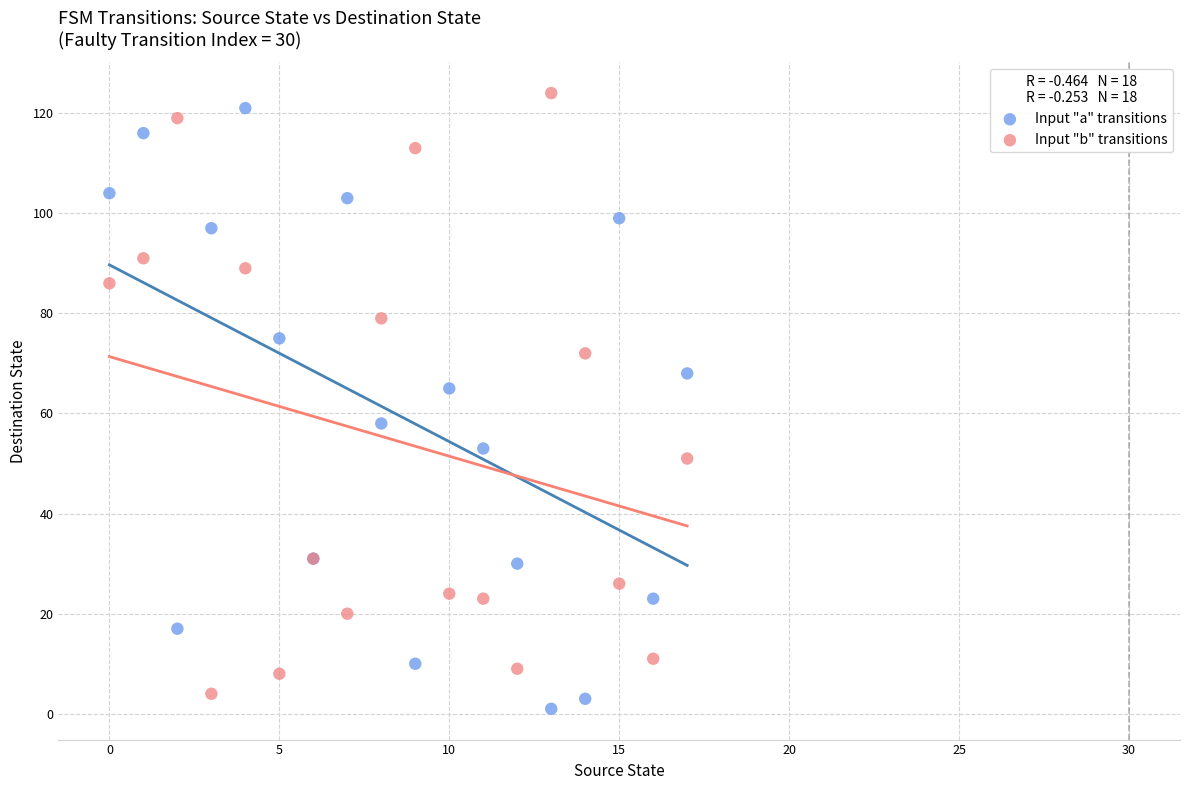

What are all the series names shown in the legend?

Input "a" transitions, Input "b" transitions